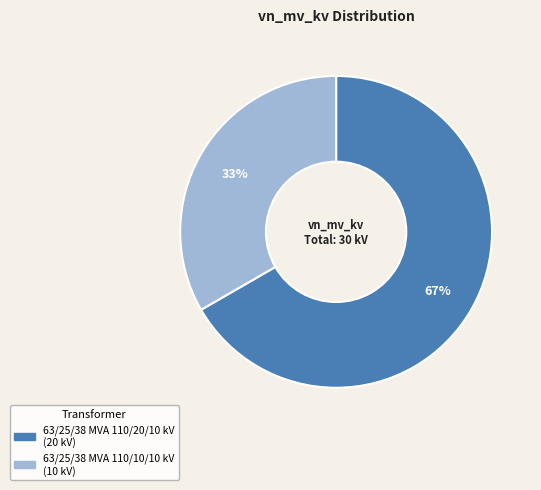

Rank the categories by value from lowest to highest.

63/25/38 MVA 110/10/10 kV, 63/25/38 MVA 110/20/10 kV